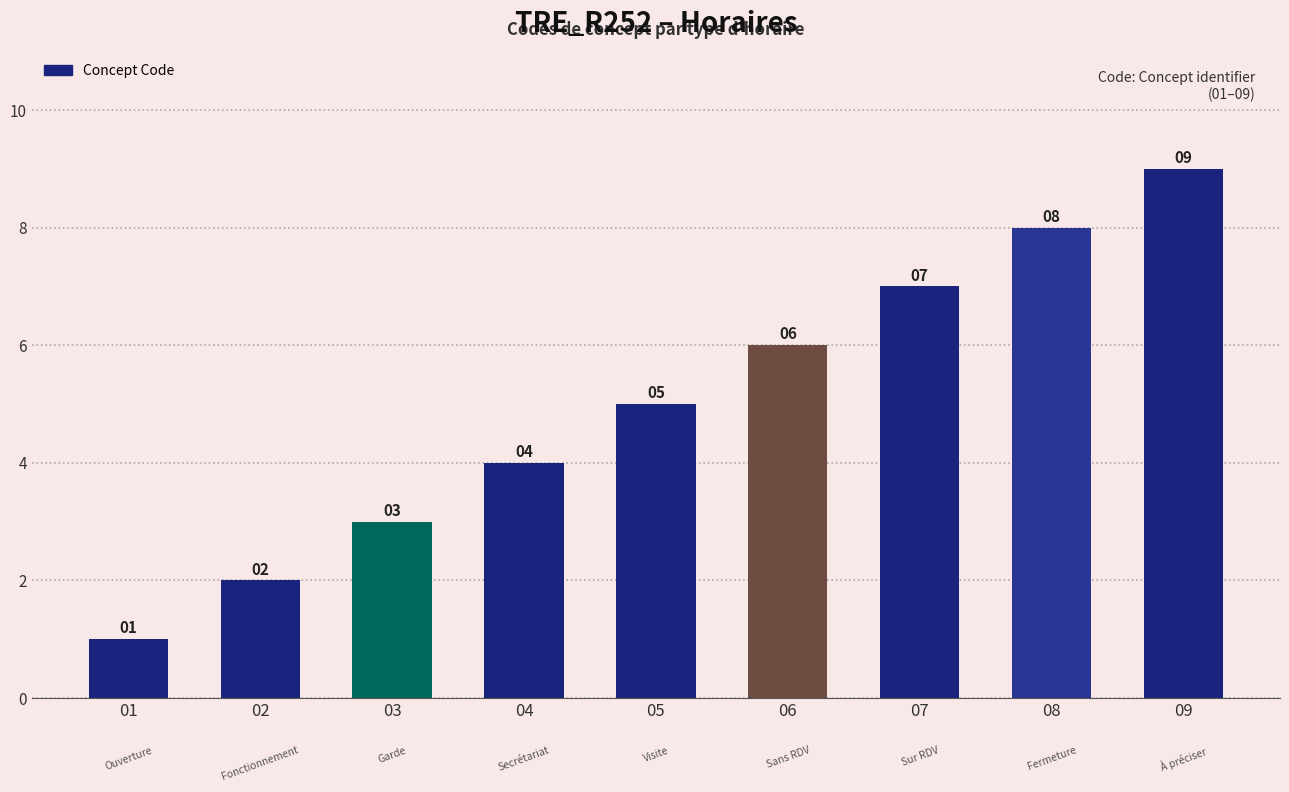

Read the value at 02.

2